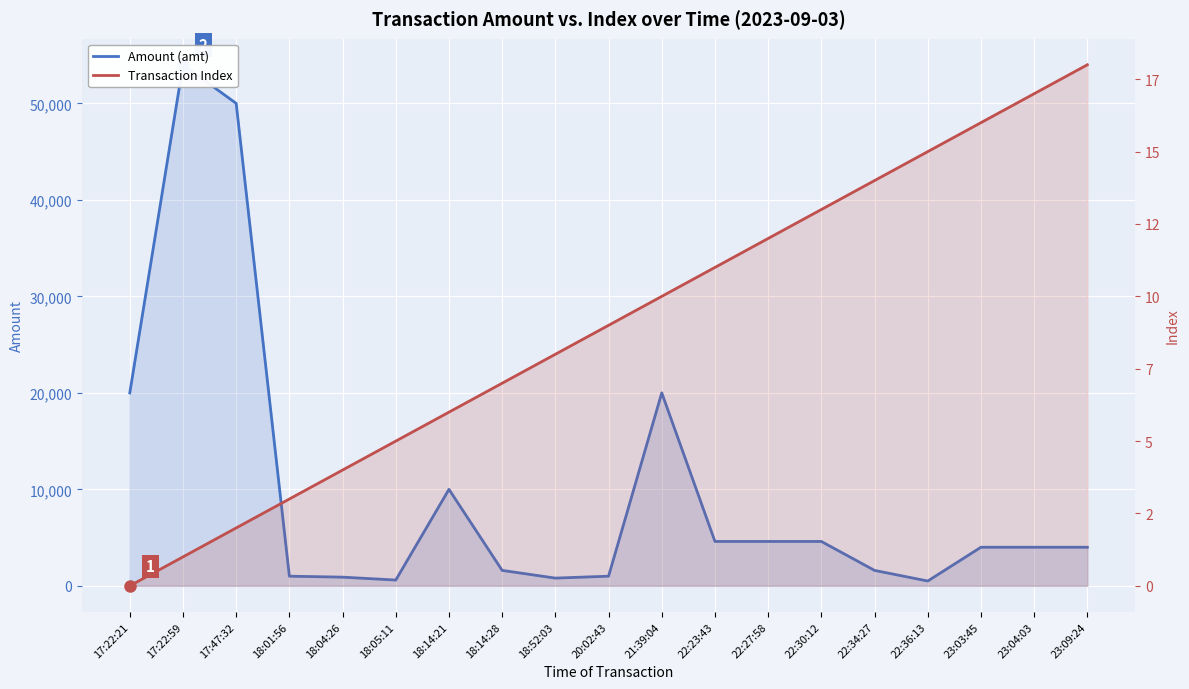

The Transaction Index series shows 12.0 at 22:27:58. True or false?

True